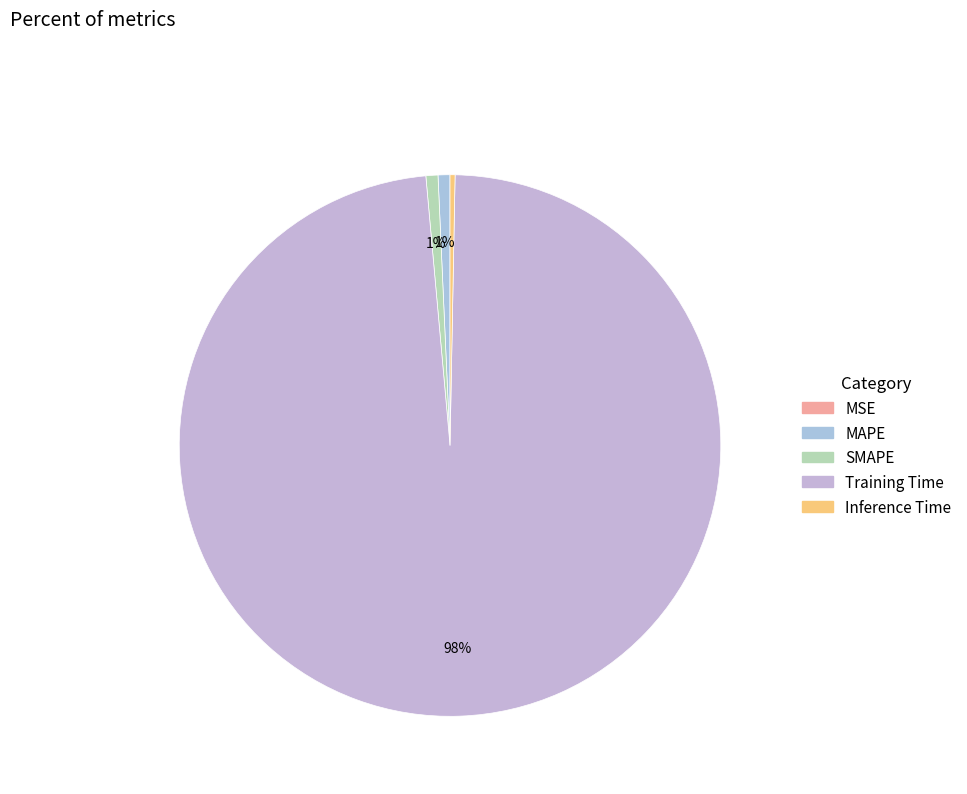

Is MAPE the majority of the pie?

No